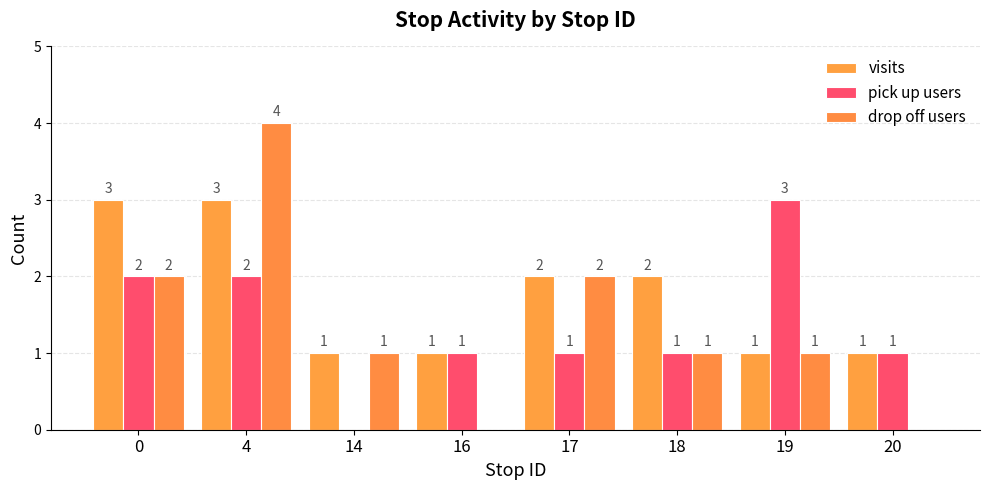

What is the maximum value shown in the chart?

4